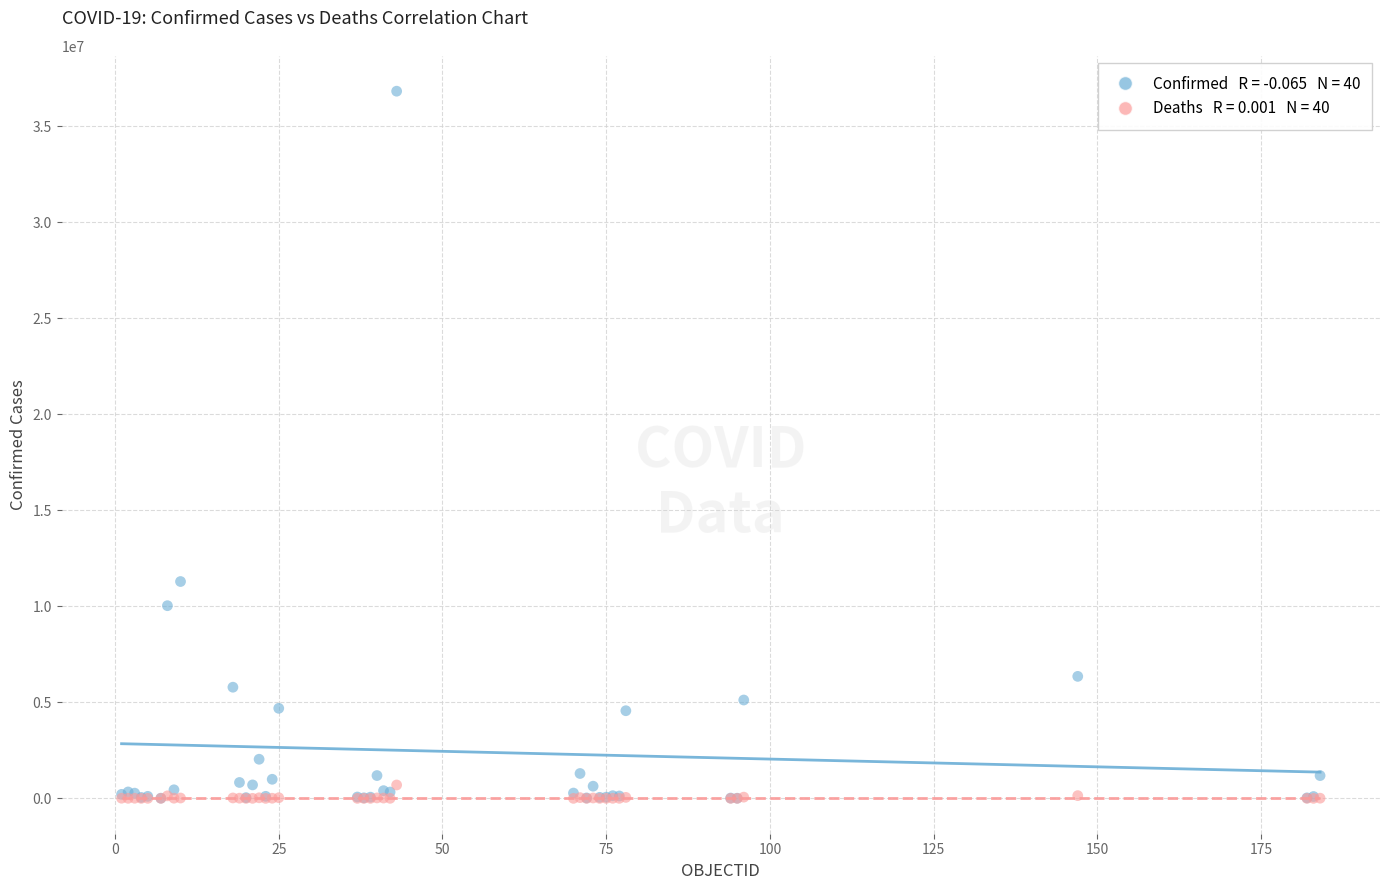

Across all series, what Y value is closest to 18418982?

11295446